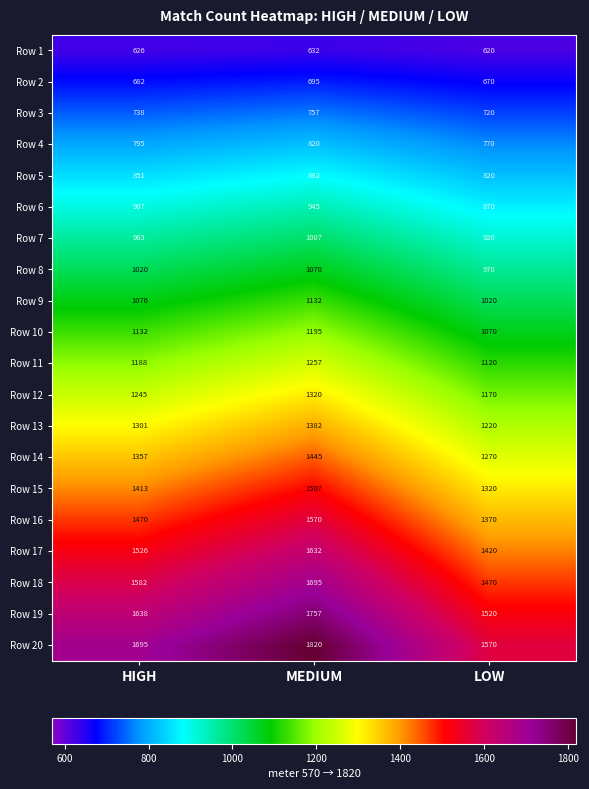

Between MEDIUM and LOW, which series saw the biggest shift?

Row 20